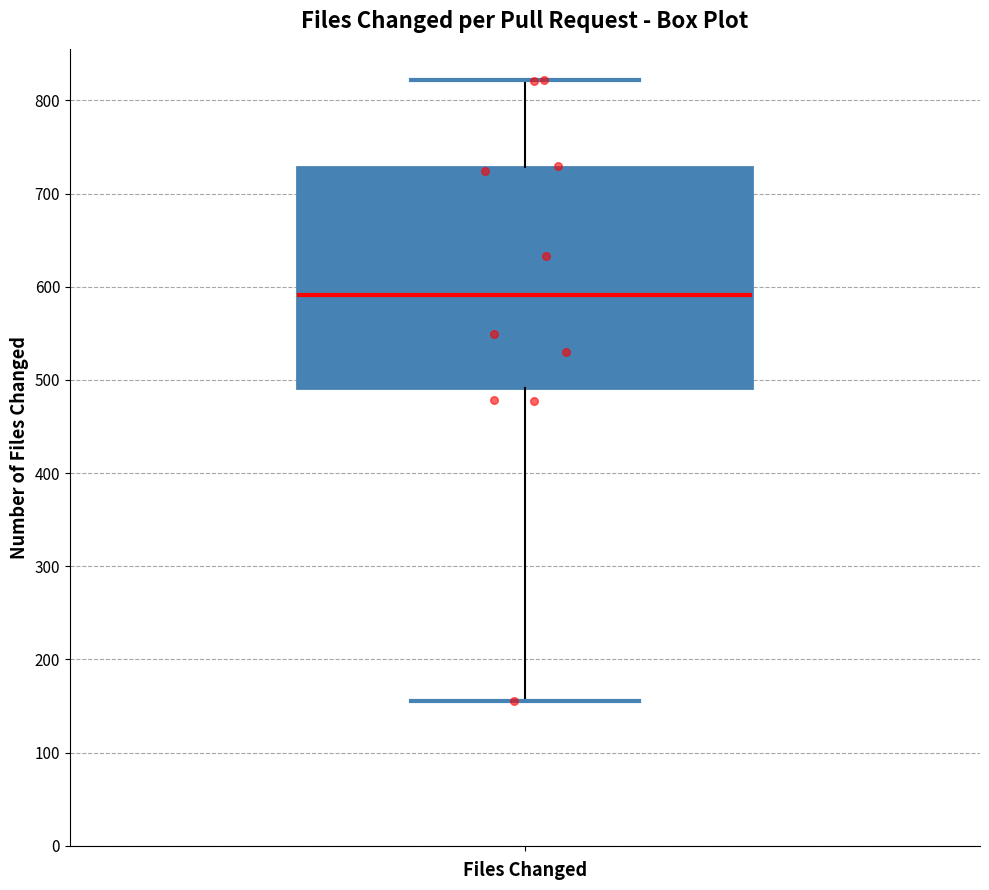

Read this box plot against the y-axis: the position of the median line, the range covered by the box, and the ends of both whiskers. The values are not printed on the chart, so give them approximately, as read against the axis.

median 590, box 490 to 730, whiskers 160 to 820